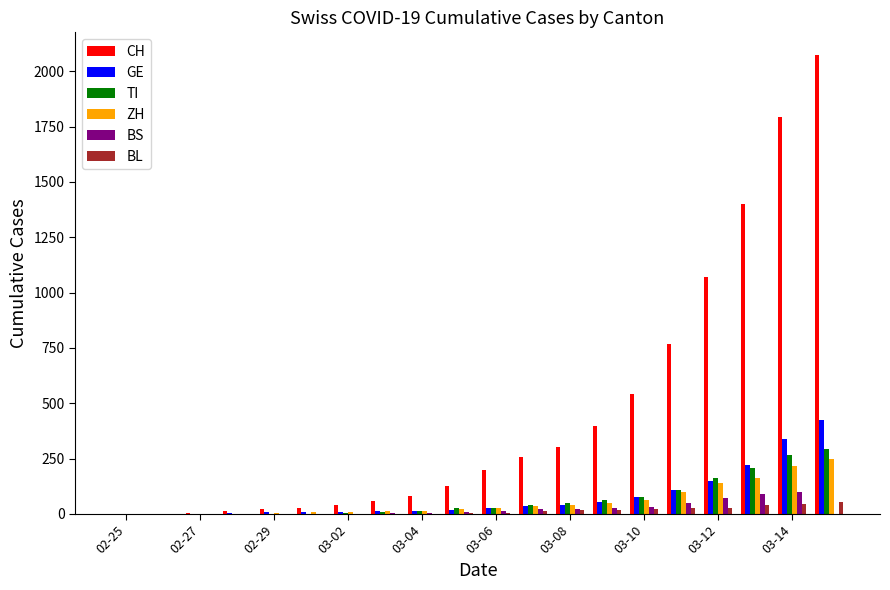

What is the greatest value displayed?

2072